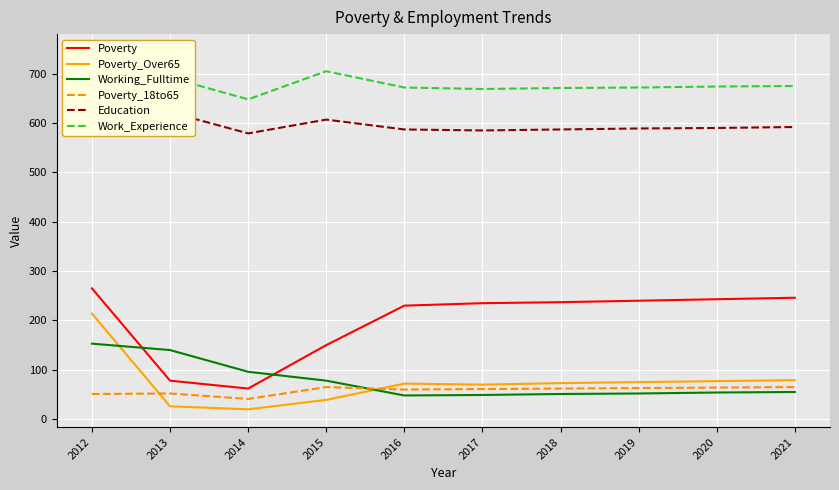

What is the value of the Poverty_Over65 point at the 1st from the left?

214